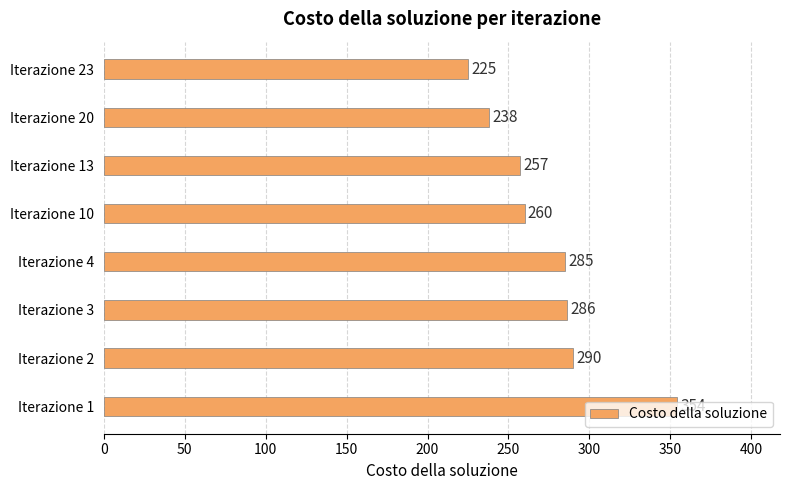

What is the difference between the maximum and second lowest values?

116